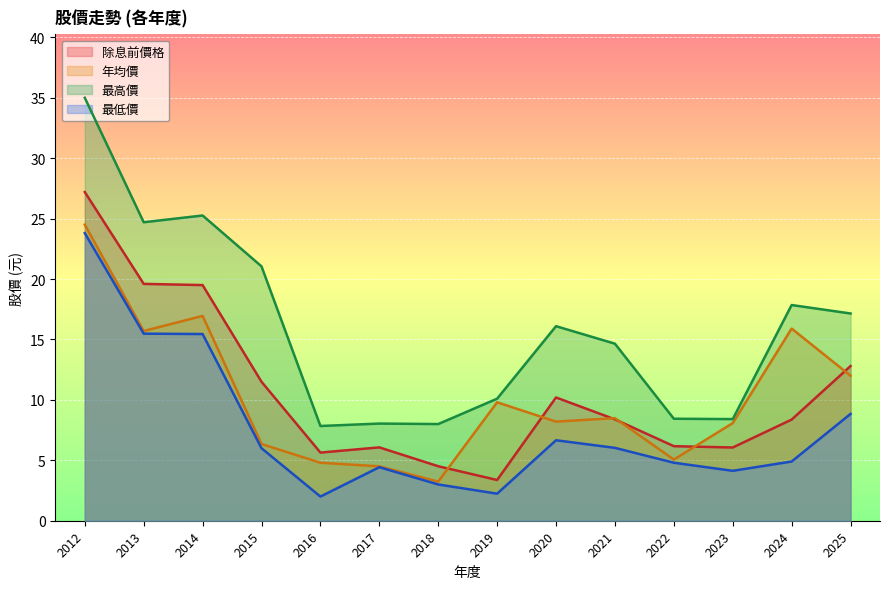

At how many categories does at least one series exceed 26?

1